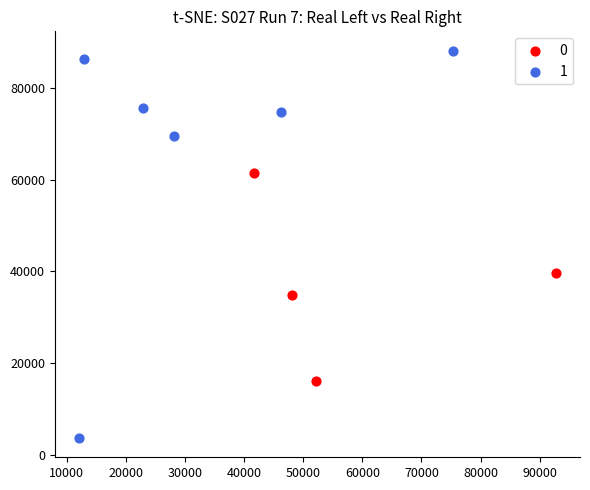

What are all the series names shown in the legend?

0, 1